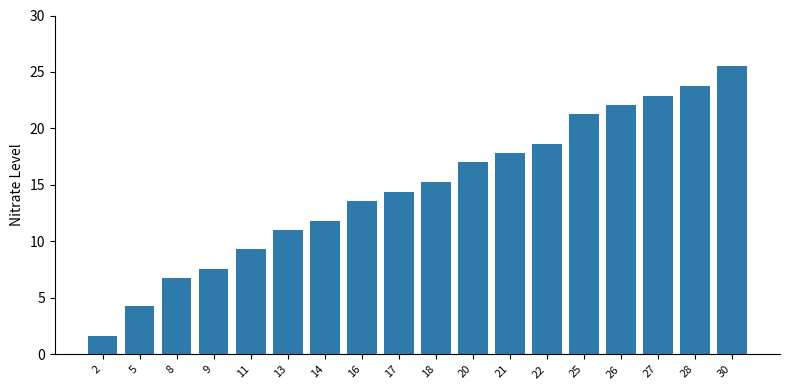

True or false: the data shows 7.6 at 9.

True